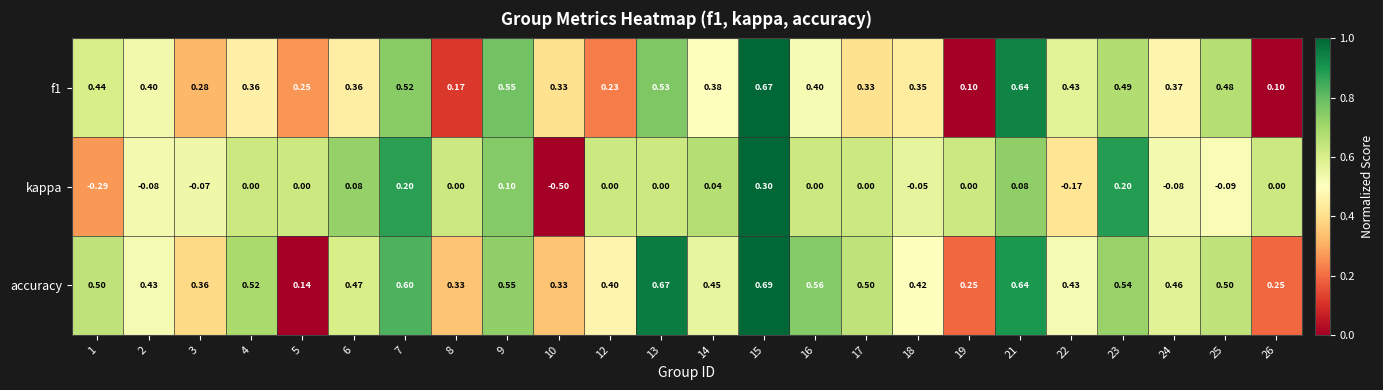

Rank the series by their average value, from lowest to highest.

kappa, f1, accuracy